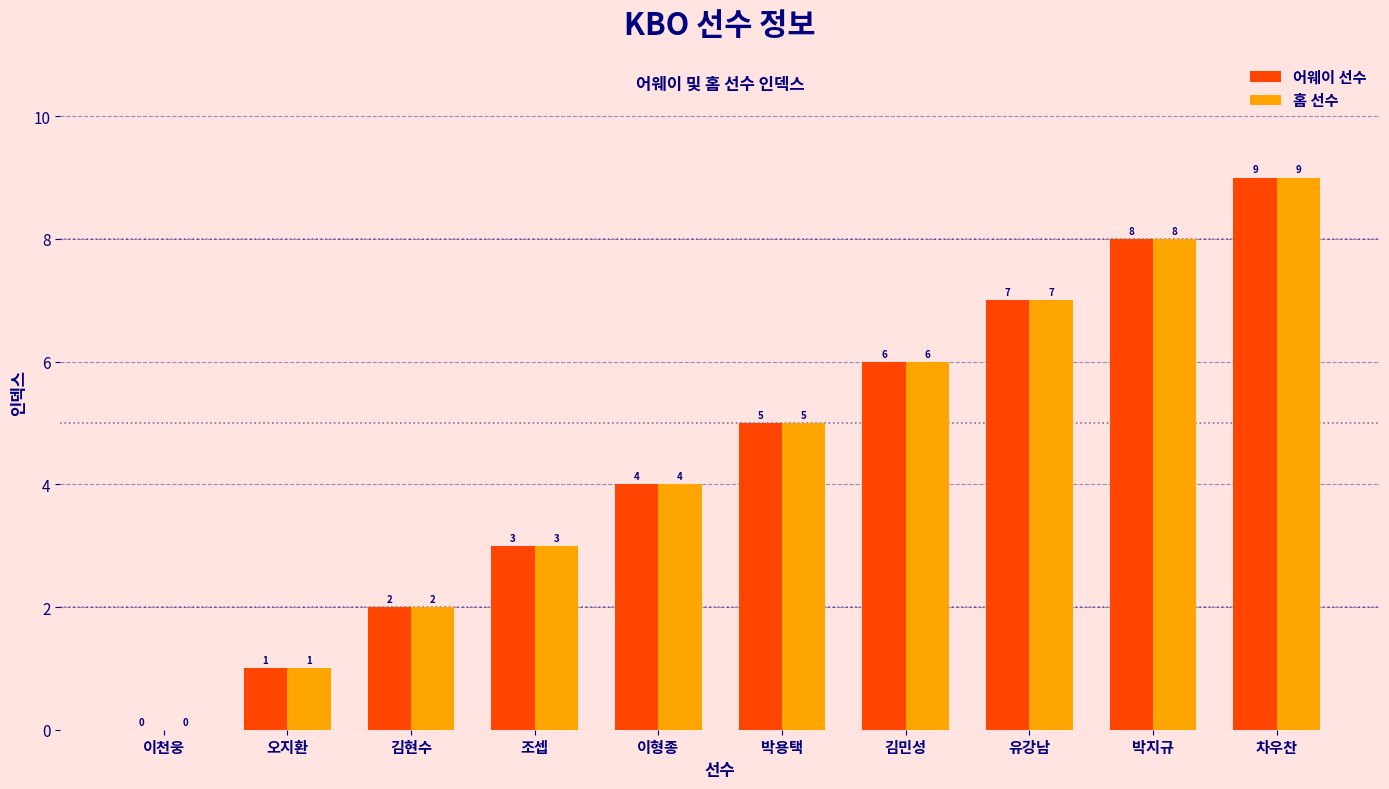

How many data points does each series have?

10